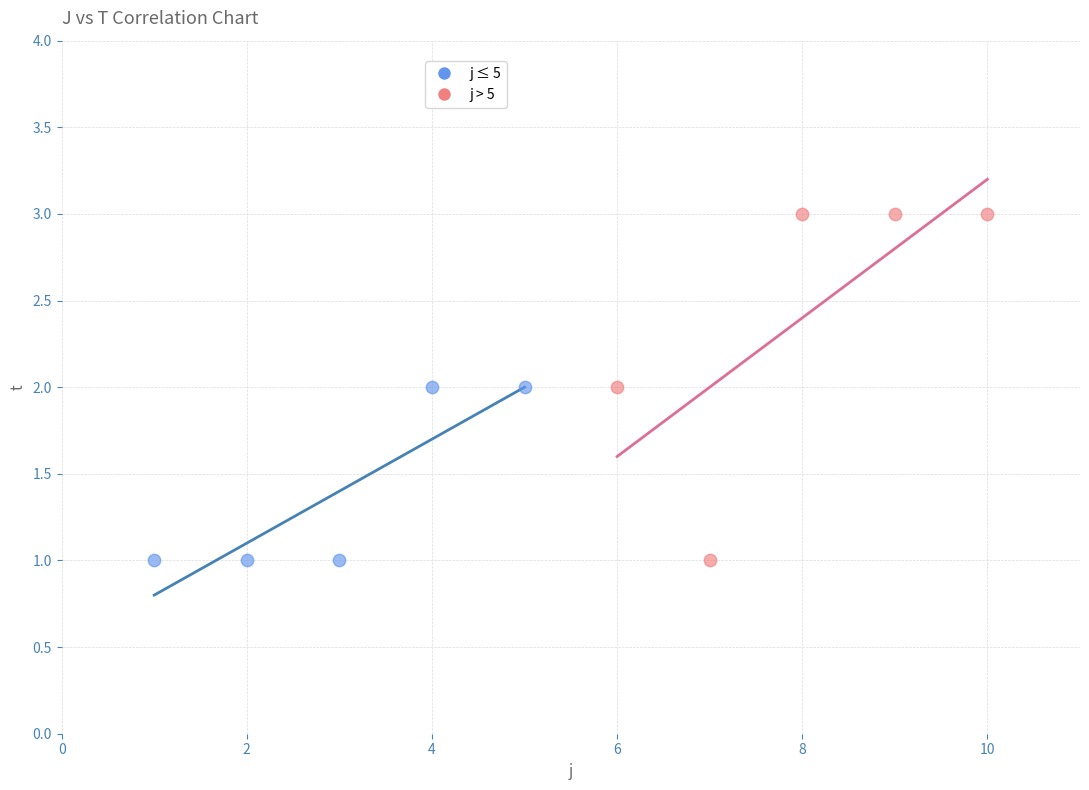

Which series reaches the maximum Y coordinate?

j > 5